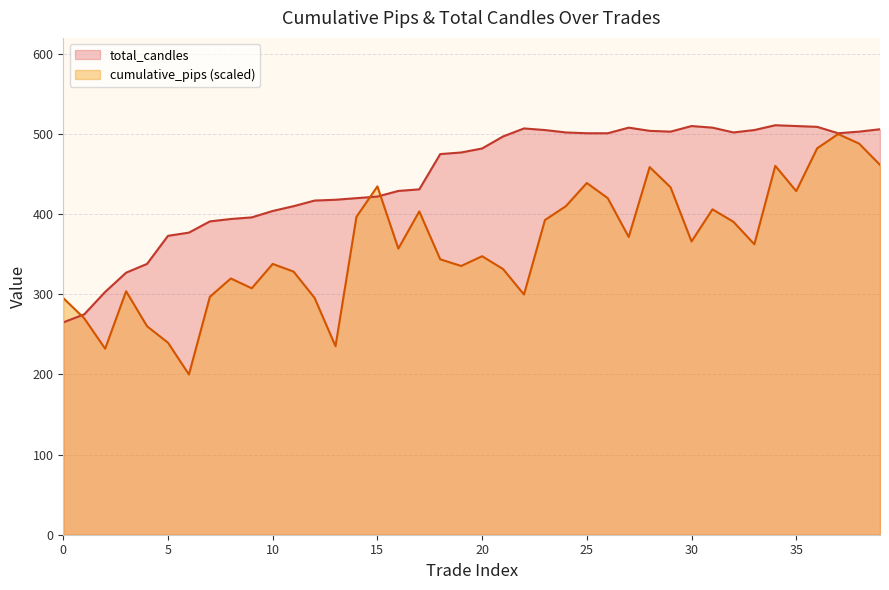

What is the sum of the cumulative_pips values at 11 and 32?

718.8